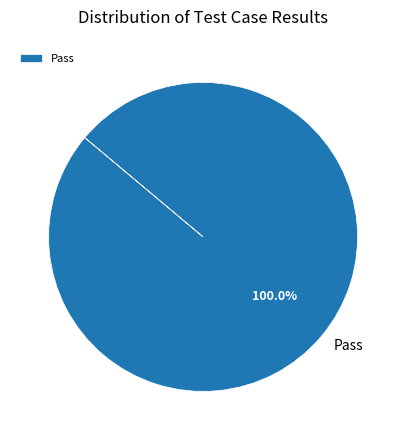

Count the number of slices in the pie.

1